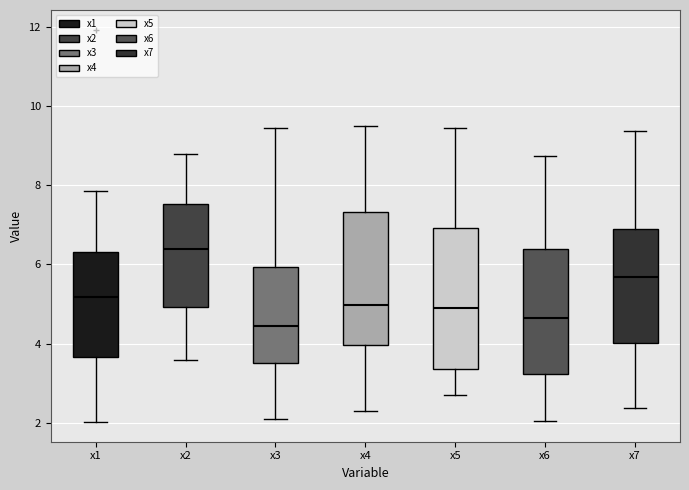

Which box is the tallest, from its lower edge to its upper edge?

x5